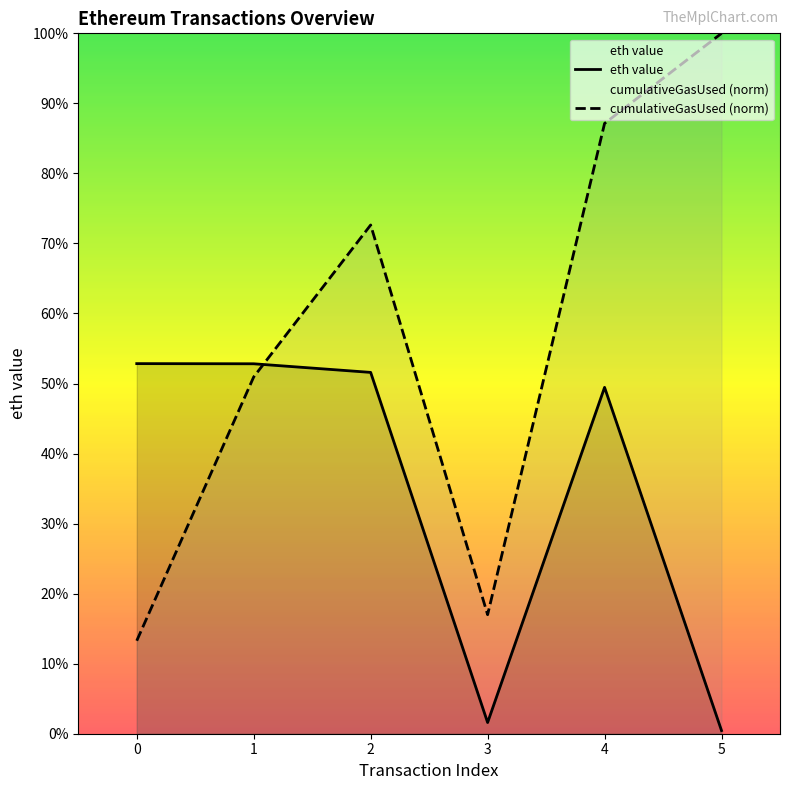

List the series in order of their peak value, highest first.

cumulativeGasUsed (norm), eth value